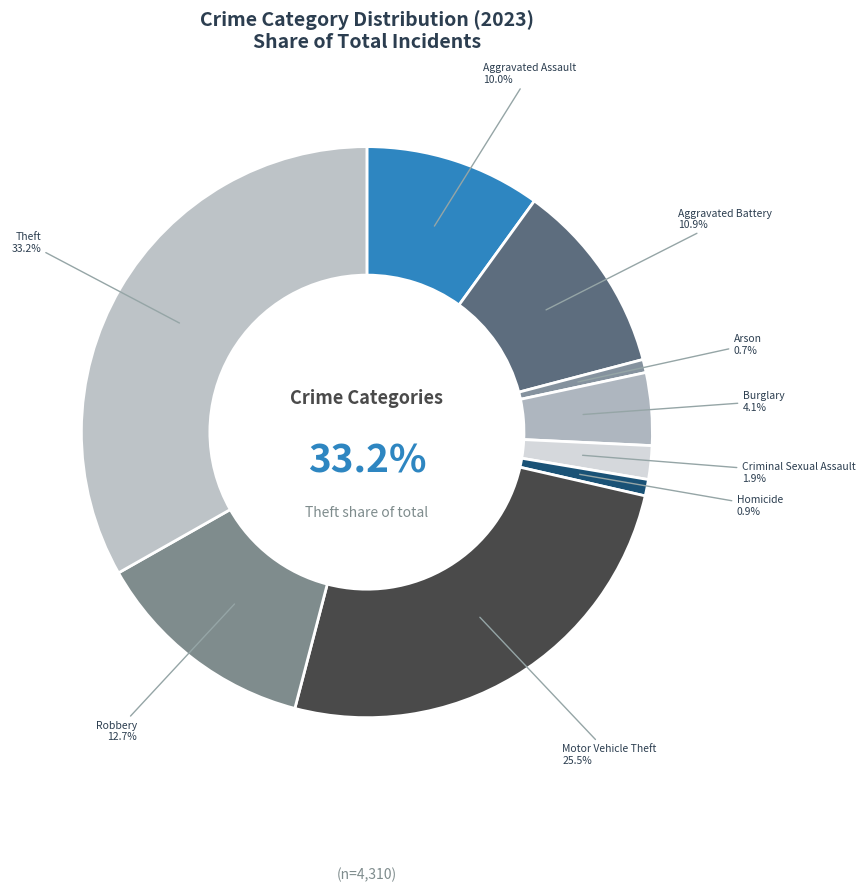

Between Criminal Sexual Assault and Homicide, which is larger?

Criminal Sexual Assault